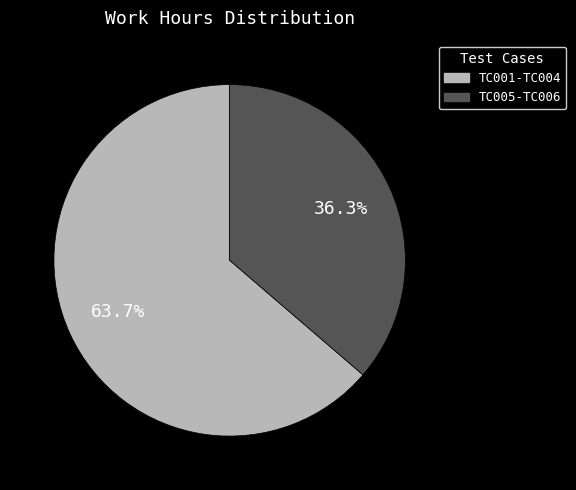

Which category has the smallest portion of the pie?

TC005-TC006